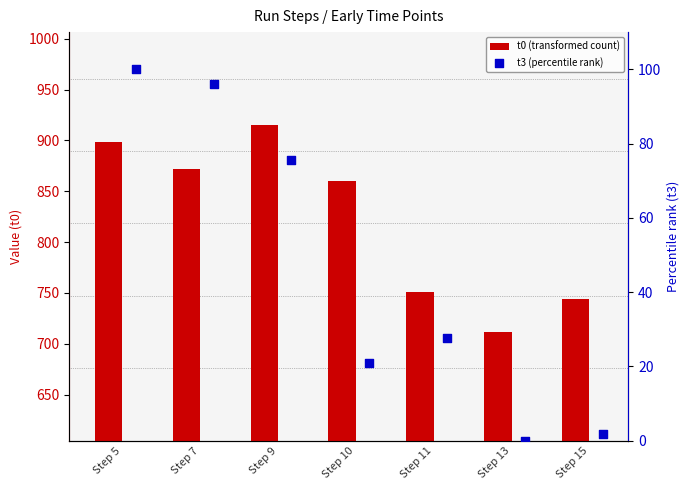

Which series has the largest total across all categories?

t0 (transformed count)